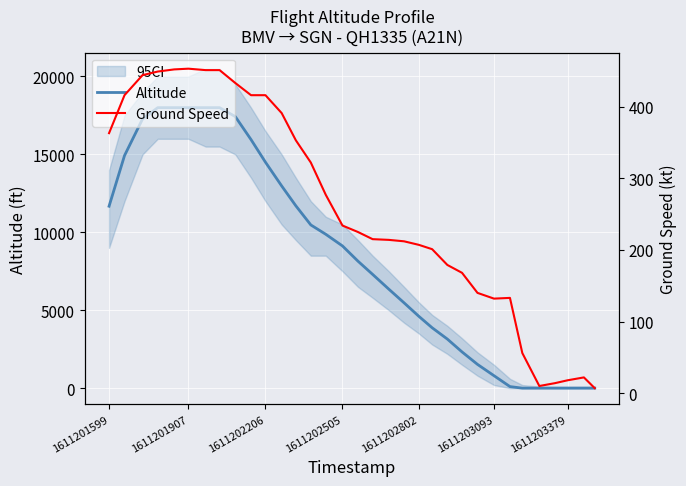

What is the maximum value for Altitude?

18000